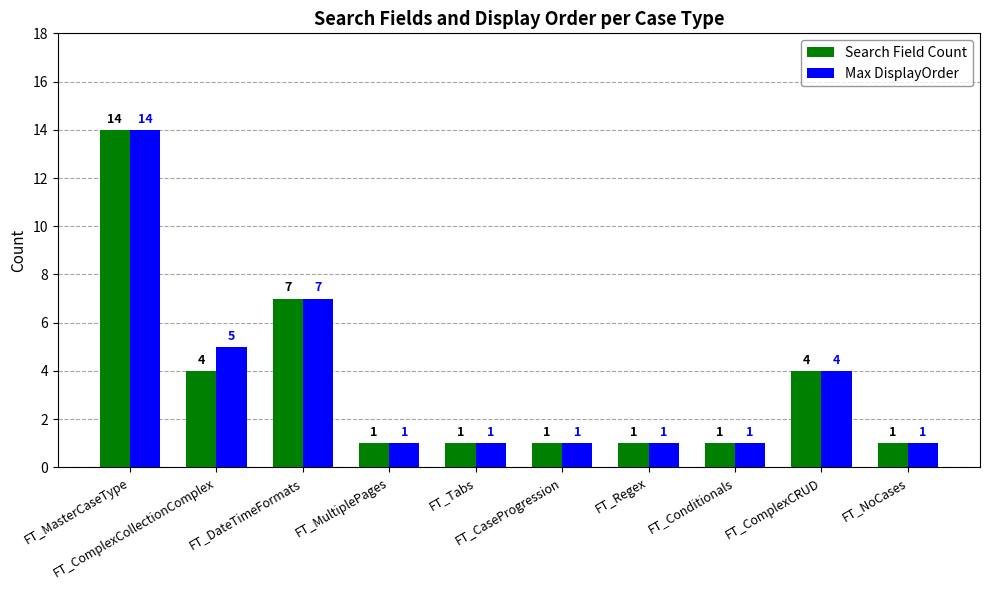

What are all the series names shown in the legend?

Search Field Count, Max DisplayOrder